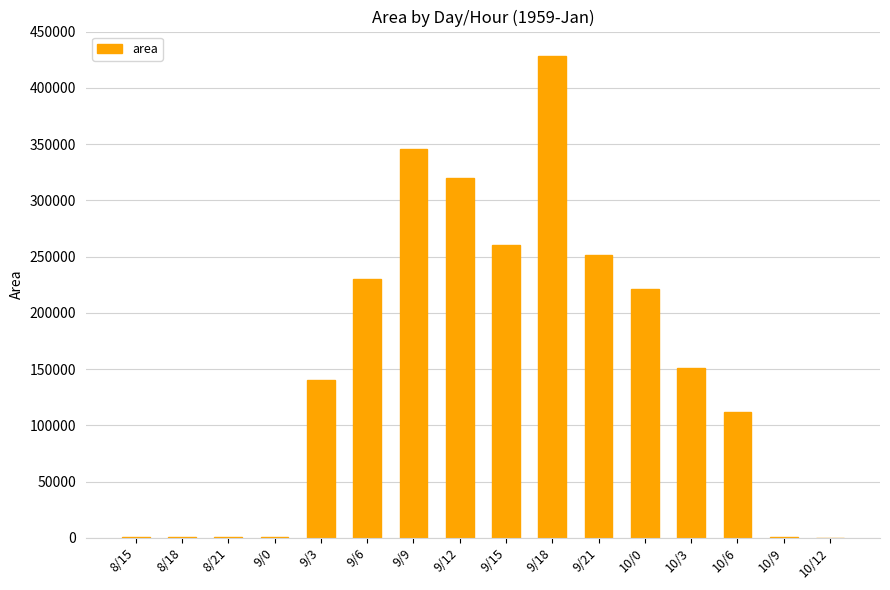

Is it true that the value at 9/21 is 109702?

False